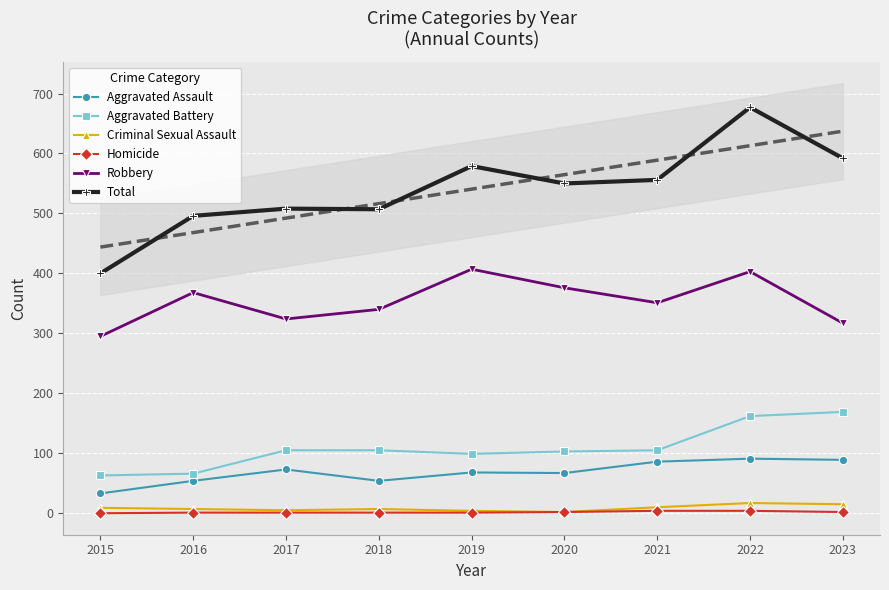

What are all the series names shown in the legend?

Aggravated Assault, Aggravated Battery, Criminal Sexual Assault, Homicide, Robbery, Total